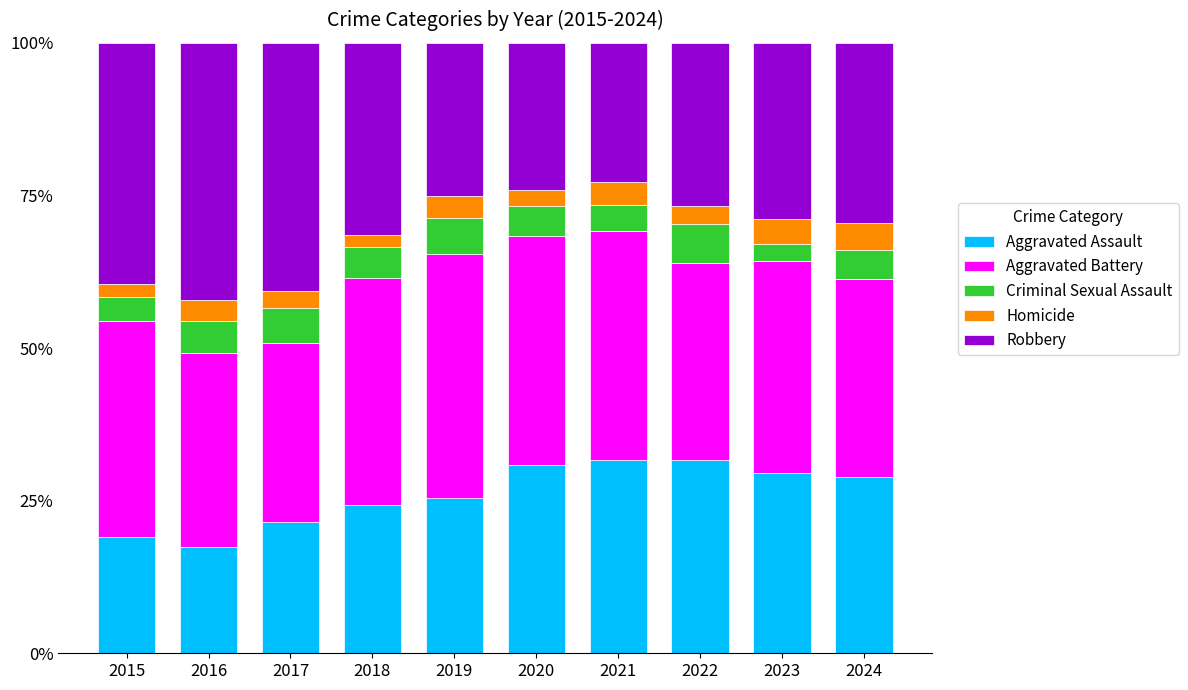

What is the difference between the second highest and minimum values in the Aggravated Assault series?

14.2